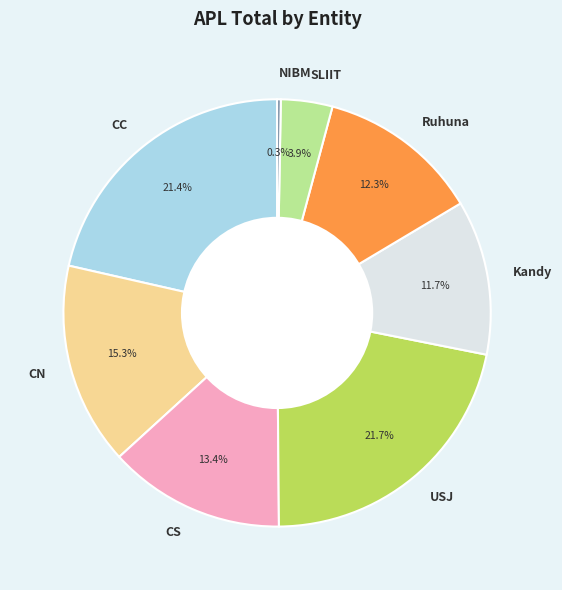

To the nearest percent, what percentage of the pie is CS?

13%